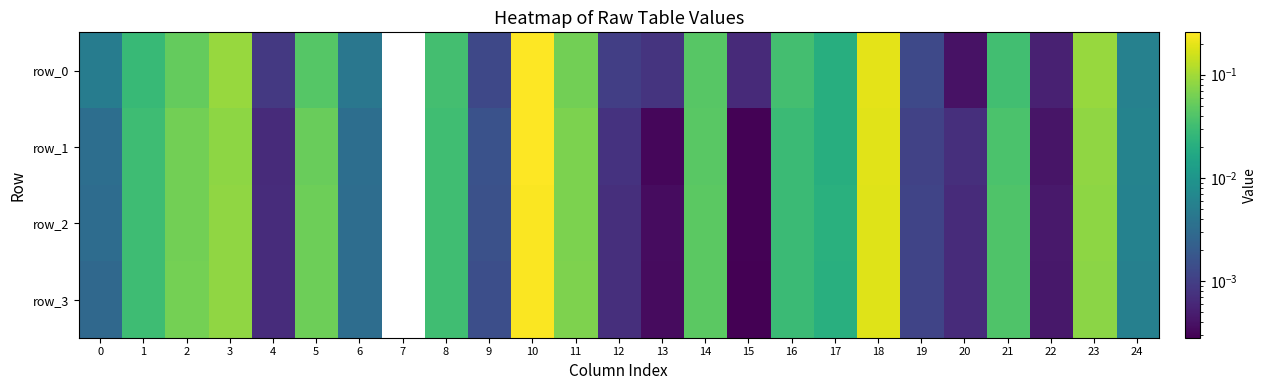

Rank the series at 13 from lowest to highest value.

row_1, row_3, row_2, row_0